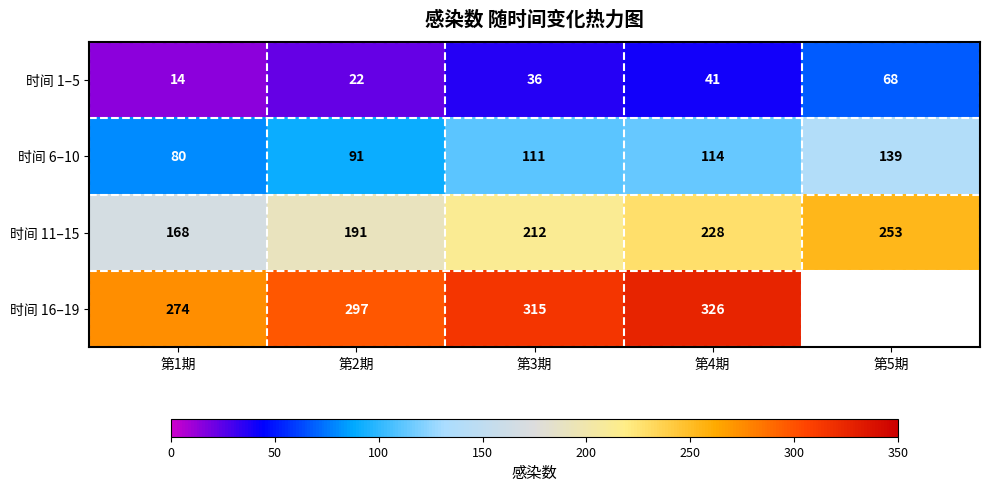

Is it true that 时间 6–10 equals 245 at 第5期?

False